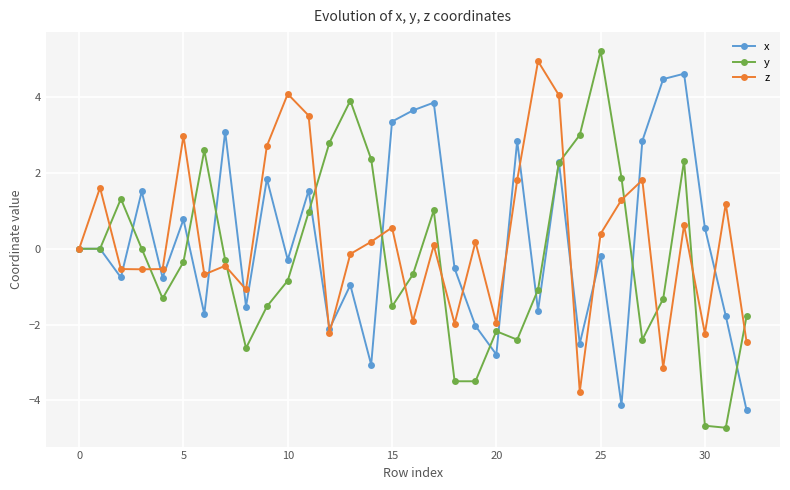

What is the highest value of the y series?

5.2